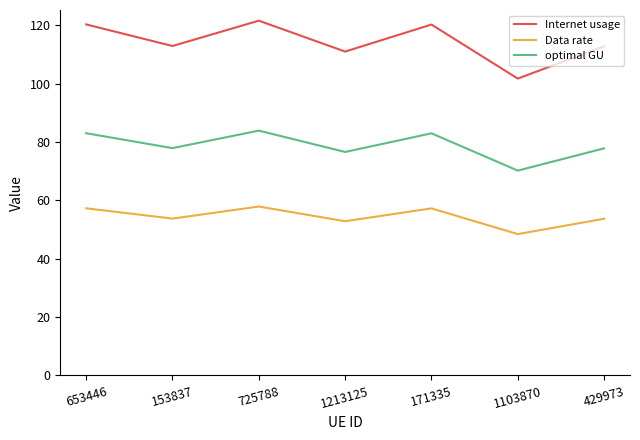

True or false: Data rate and optimal GU intersect in this chart.

False